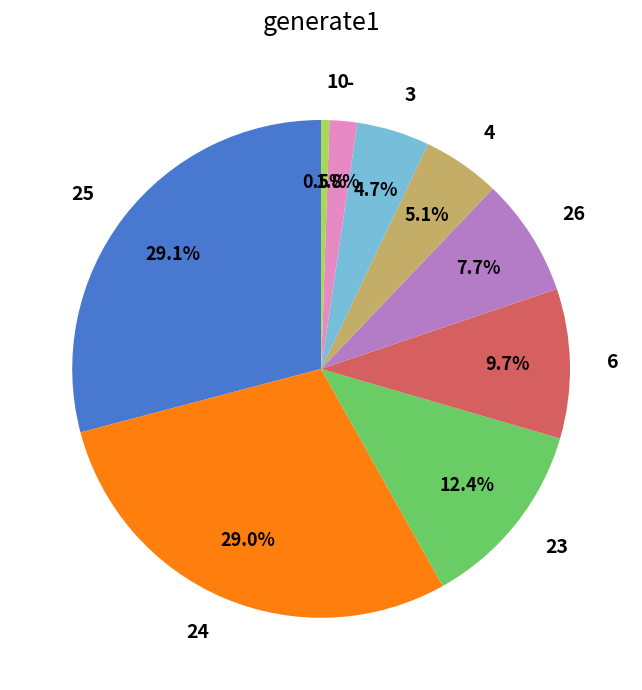

Which slice is the smallest?

10